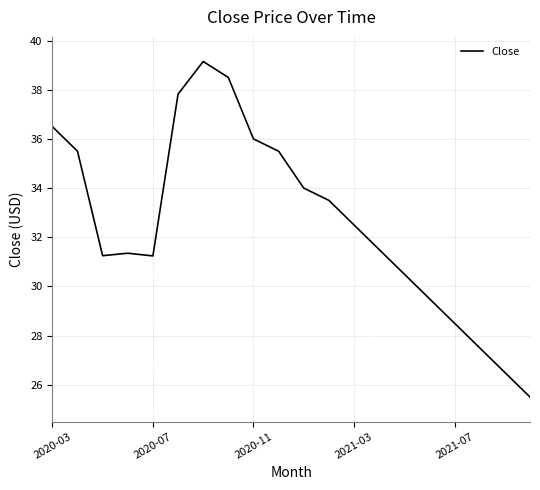

What is the smallest value displayed?

25.5